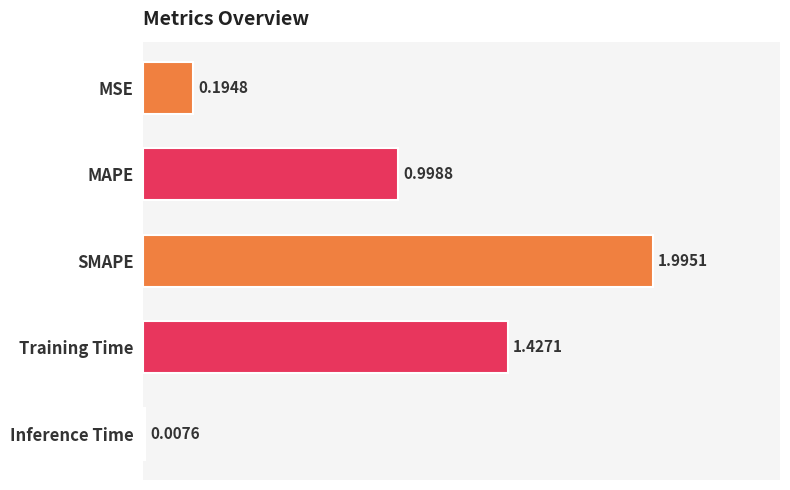

What is the difference between the maximum and minimum values?

2.0